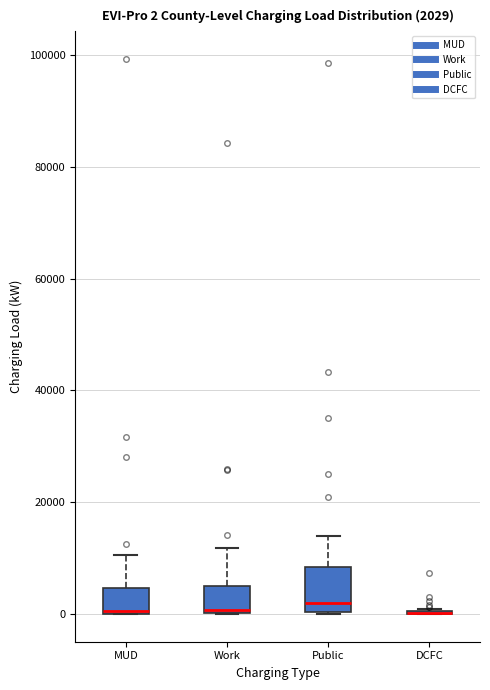

Comparing the boxes themselves (not the whiskers), which one is the tallest?

Public